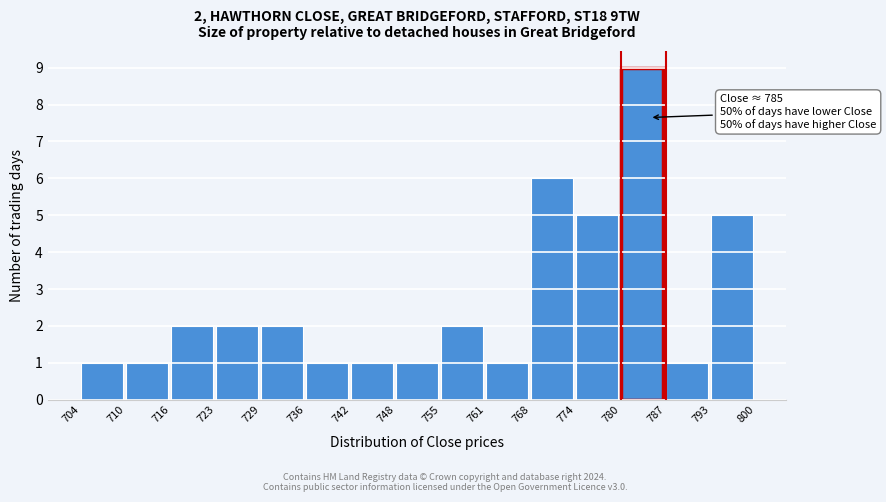

Which range on the x-axis has the tallest bar?

780 to 787